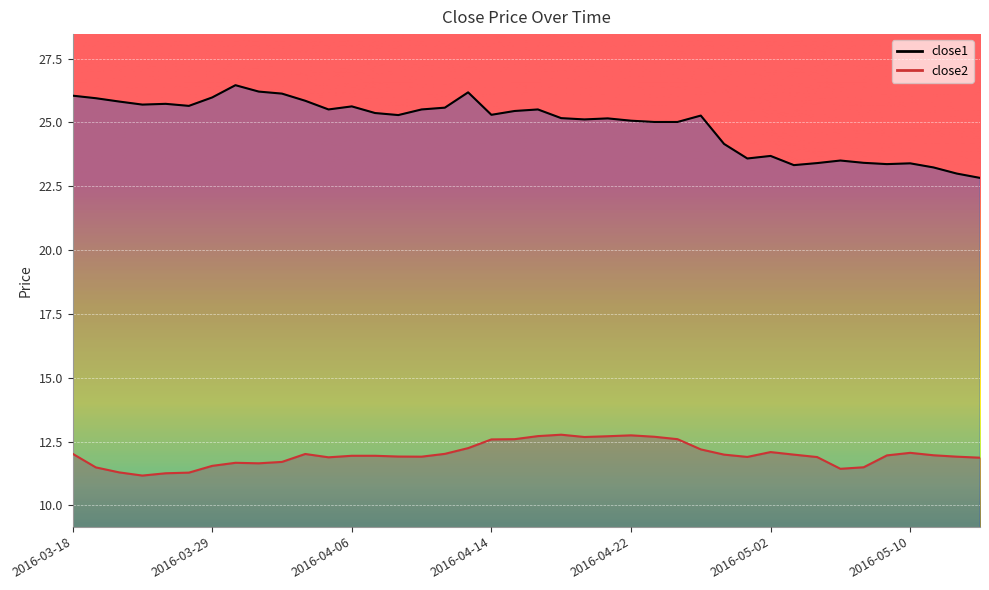

At which label does close1 first exceed 25?

2016-03-18